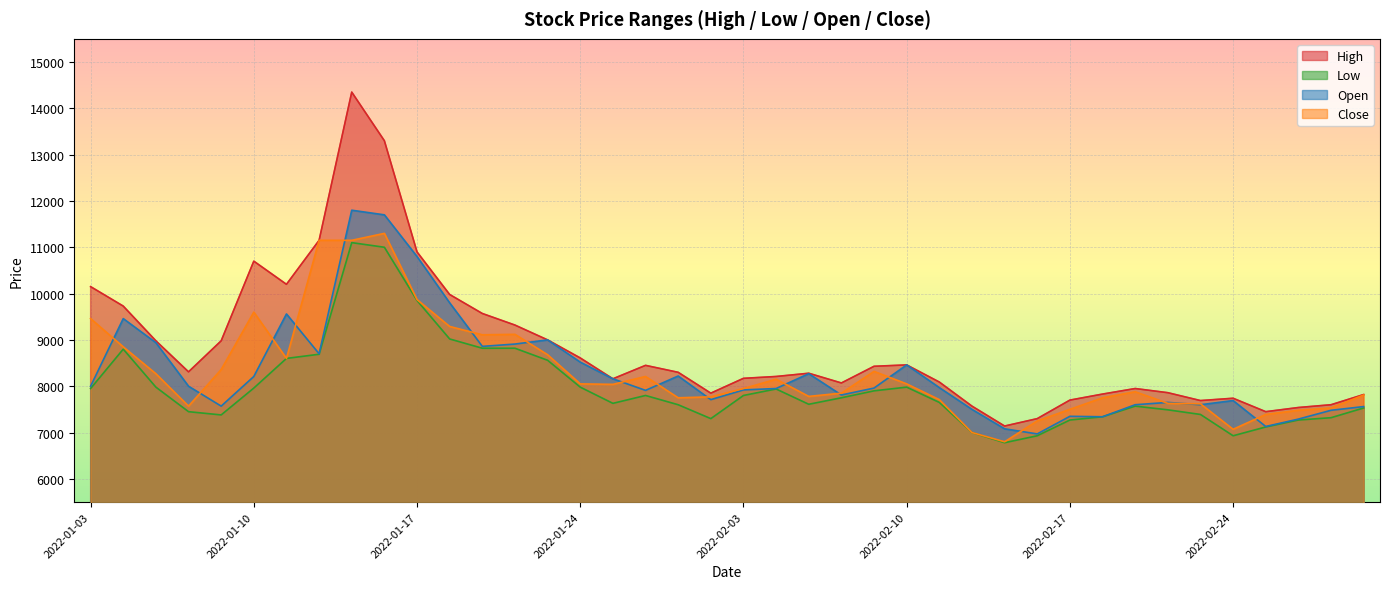

What position from the left is 2022-01-12?

8